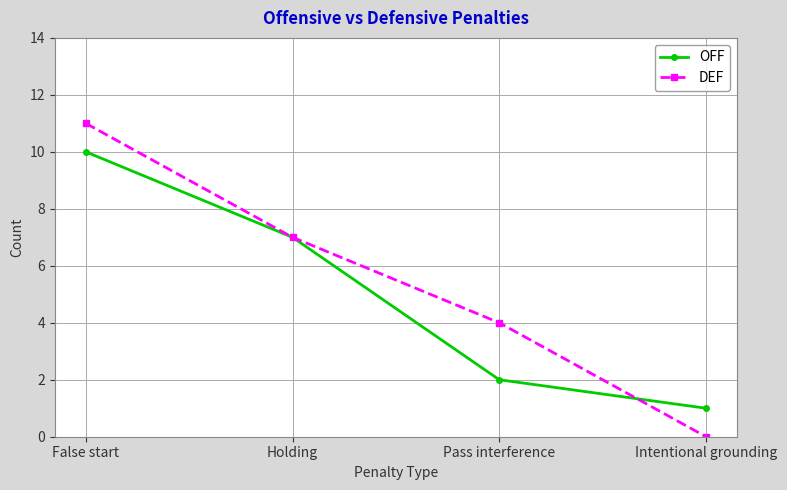

What is the maximum value shown in the chart?

11